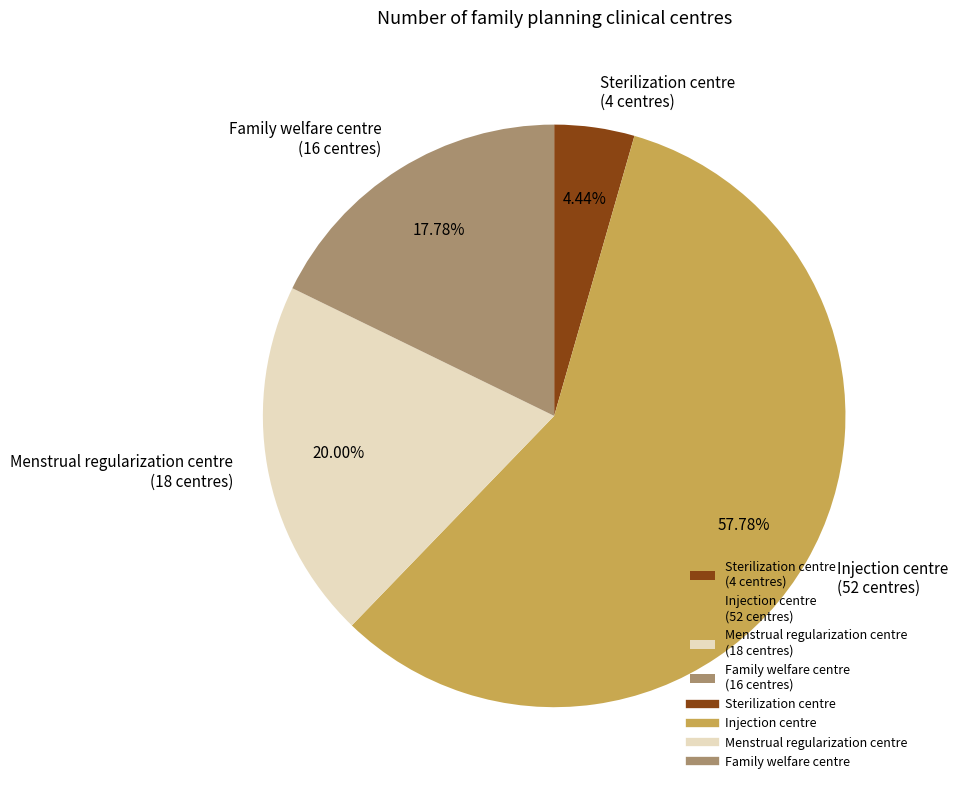

What is the smallest slice in the pie chart?

Sterilization centre